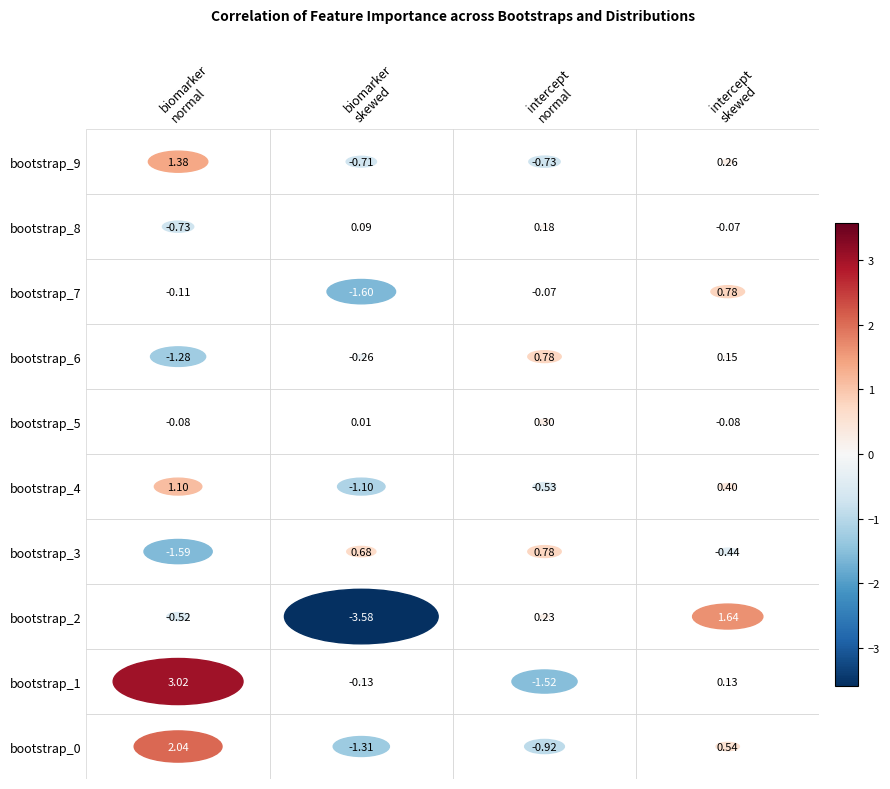

What is the difference between the second highest and minimum values in the intercept_skewed series?

1.2